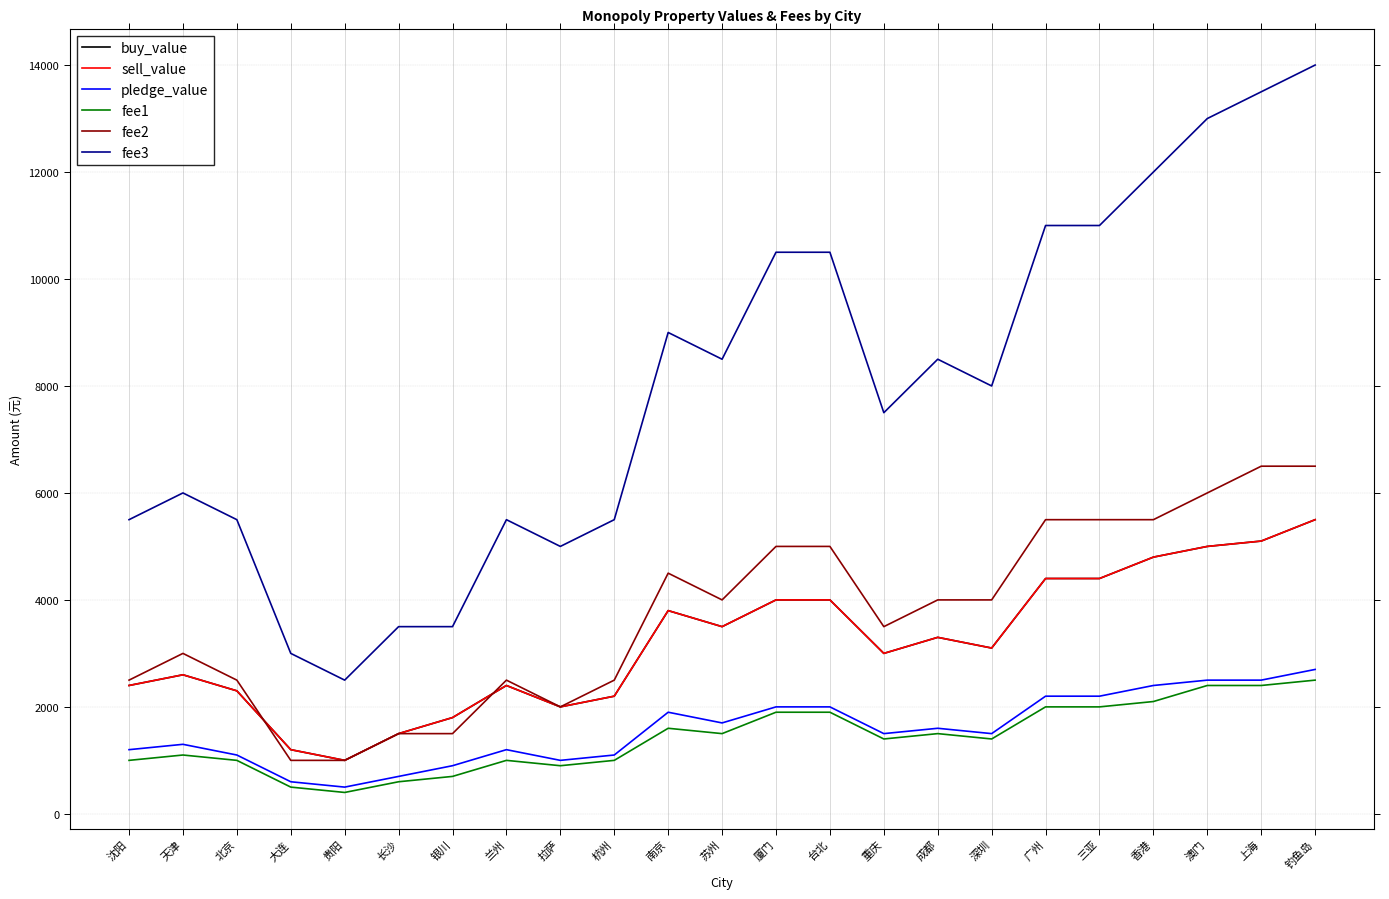

The value of fee1 at 重庆 is 1400. True or false?

True